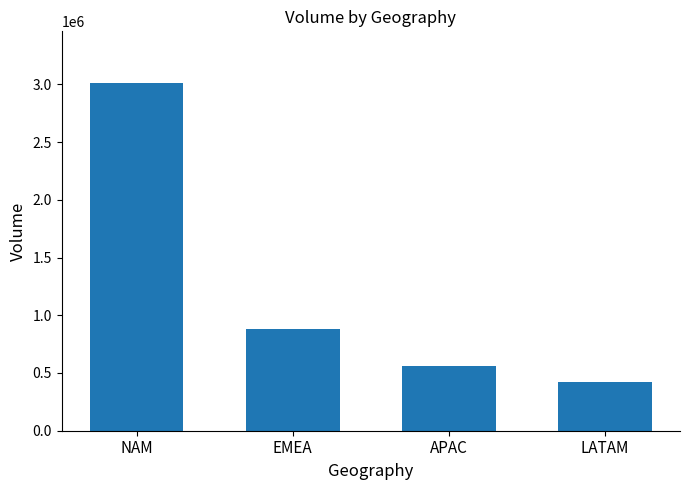

Is it true that the value at LATAM is 425262?

True